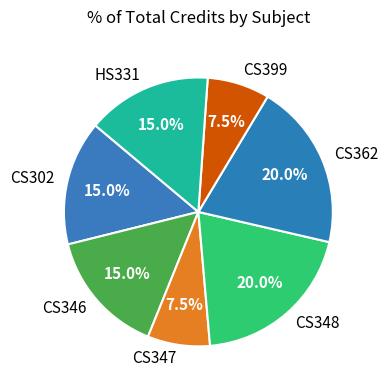

To the nearest percent, what is the difference between the largest and smallest slice percentages?

12%